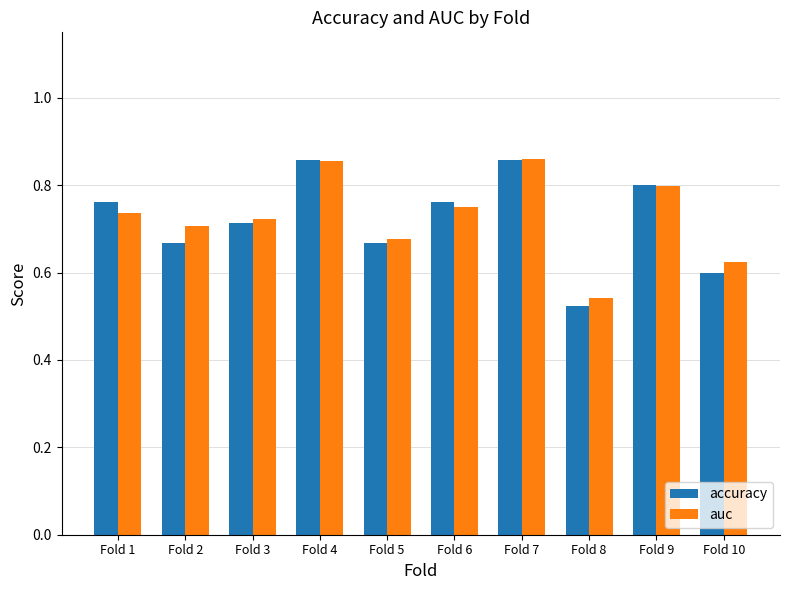

Are the bars horizontal?

No